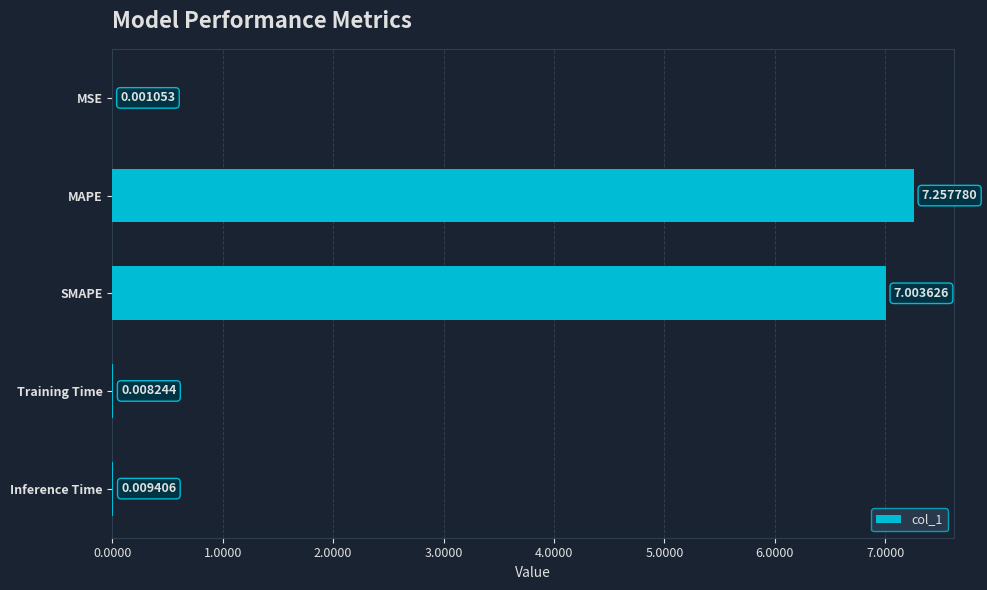

Between SMAPE and Inference Time, which is larger?

SMAPE